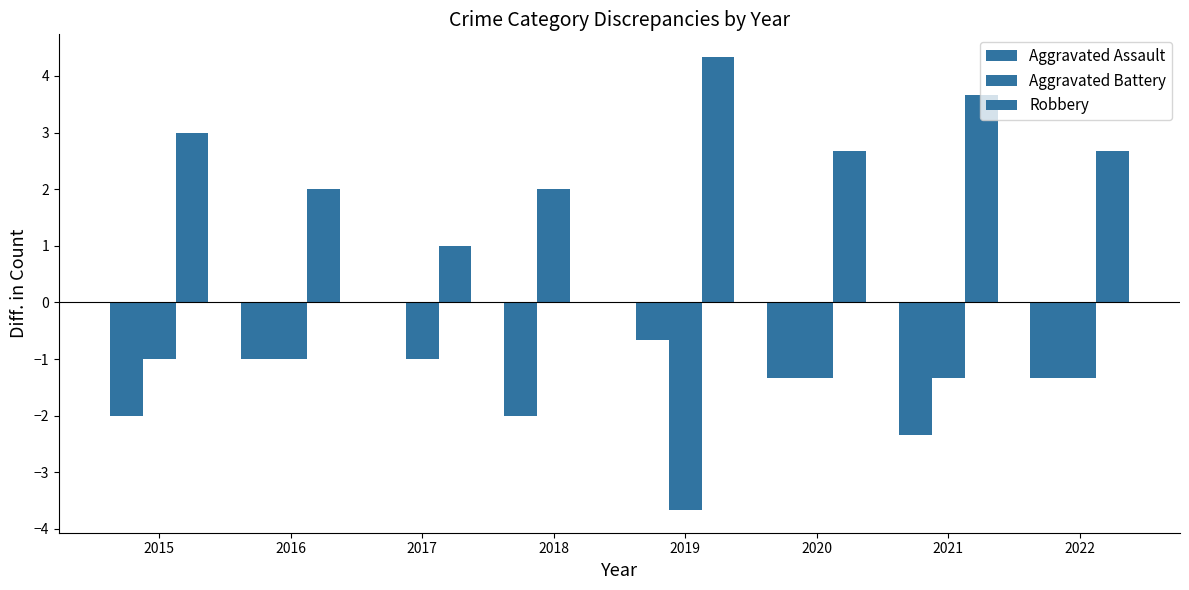

Count the Aggravated Assault values in the range -2 to 0.

7